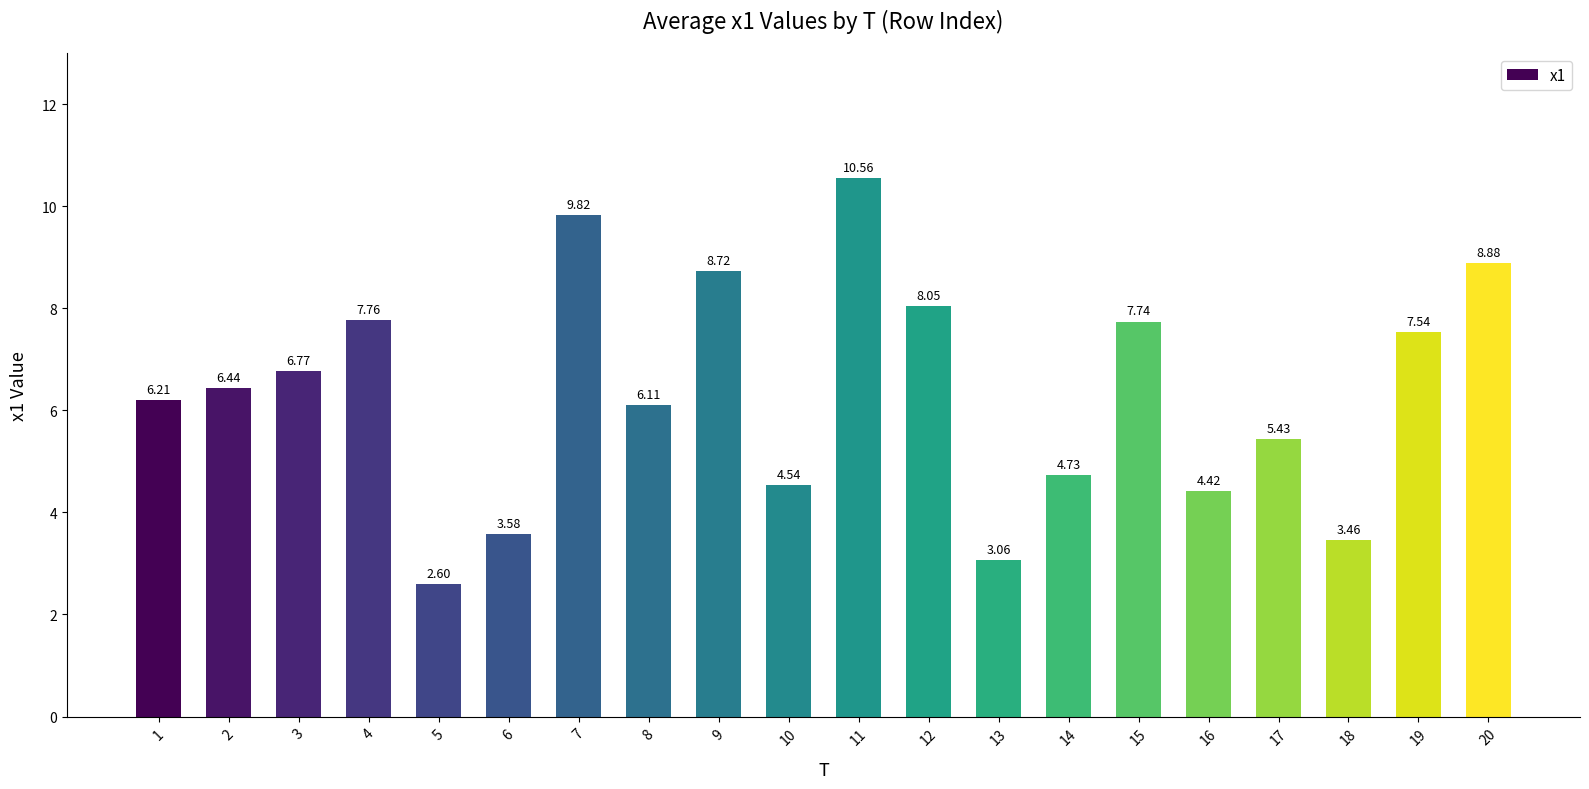

What is the sum of all values?

126.4